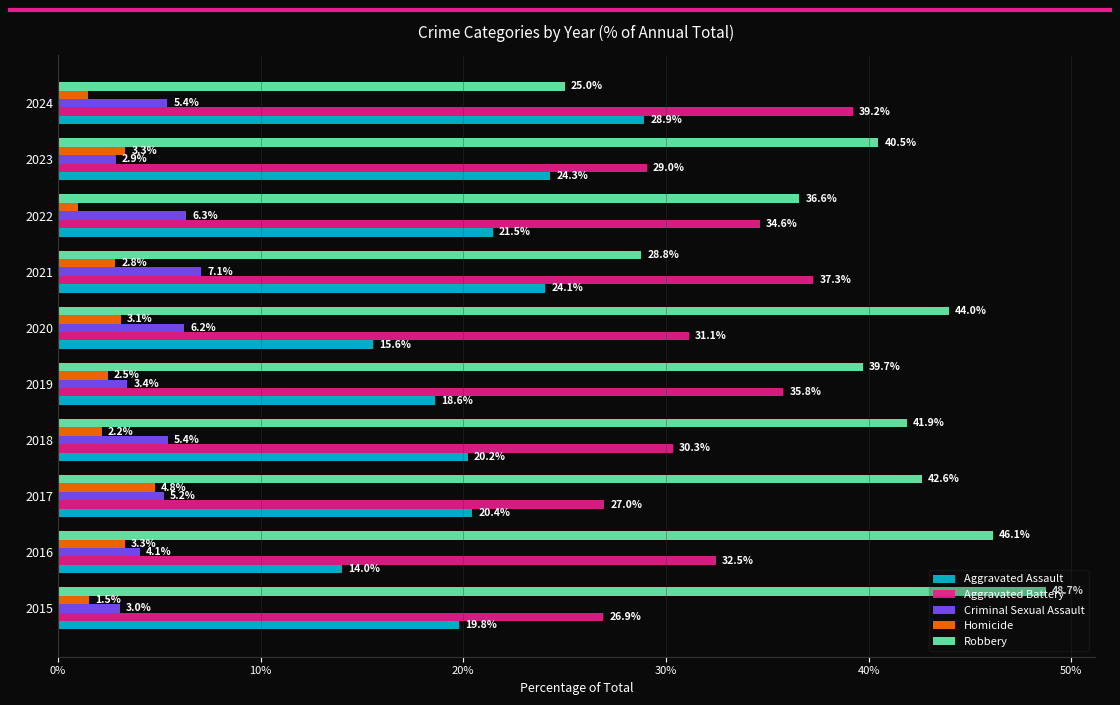

Is it true that Aggravated Battery equals 30.3 at 2018?

True